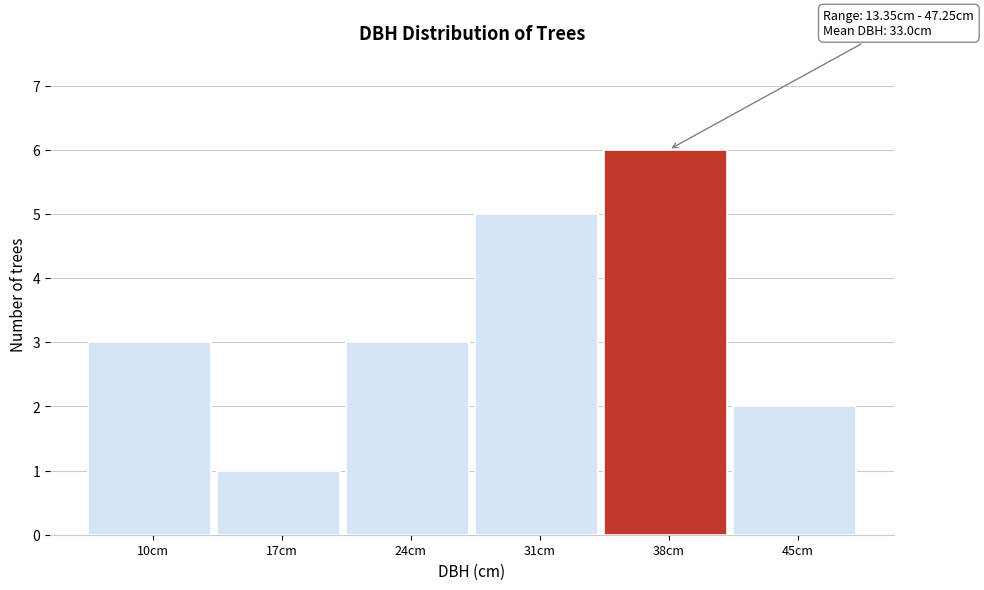

Reading right to left, extract all data points from this chart.

45cm=2	38cm=6	31cm=5	24cm=3	17cm=1	10cm=3